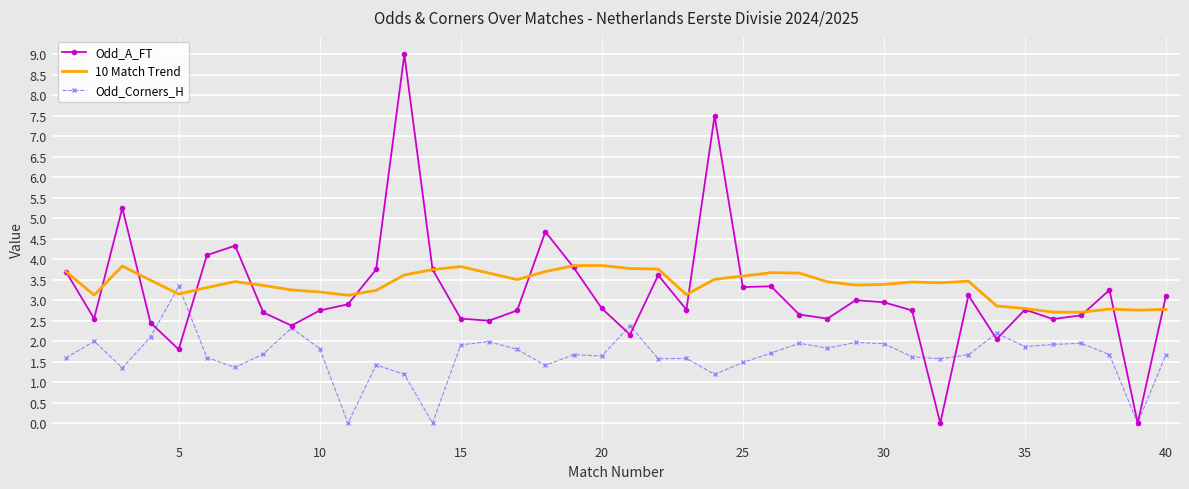

What is the sum of all Odd_Corners_H values?

65.9